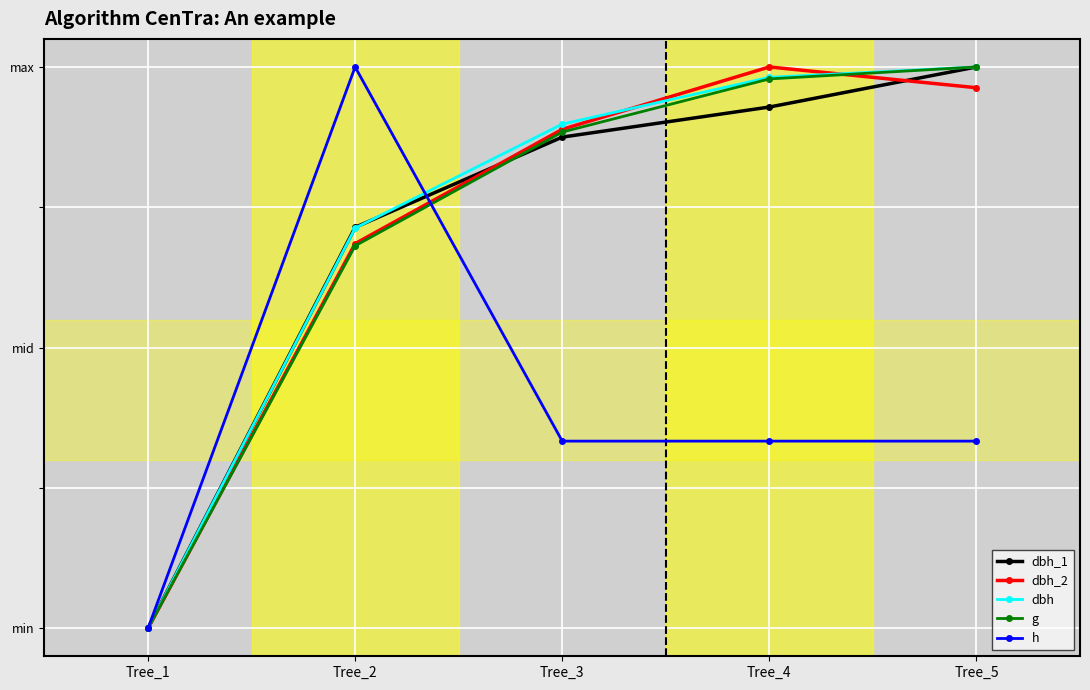

What are all the series names shown in the legend?

dbh_1, dbh_2, dbh, g, h